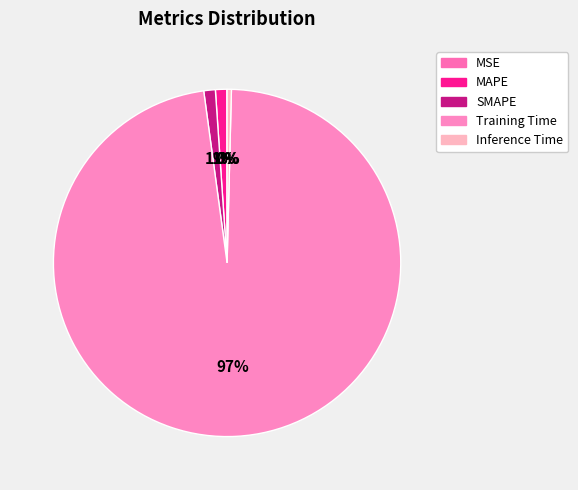

How many segments does this pie chart have?

5